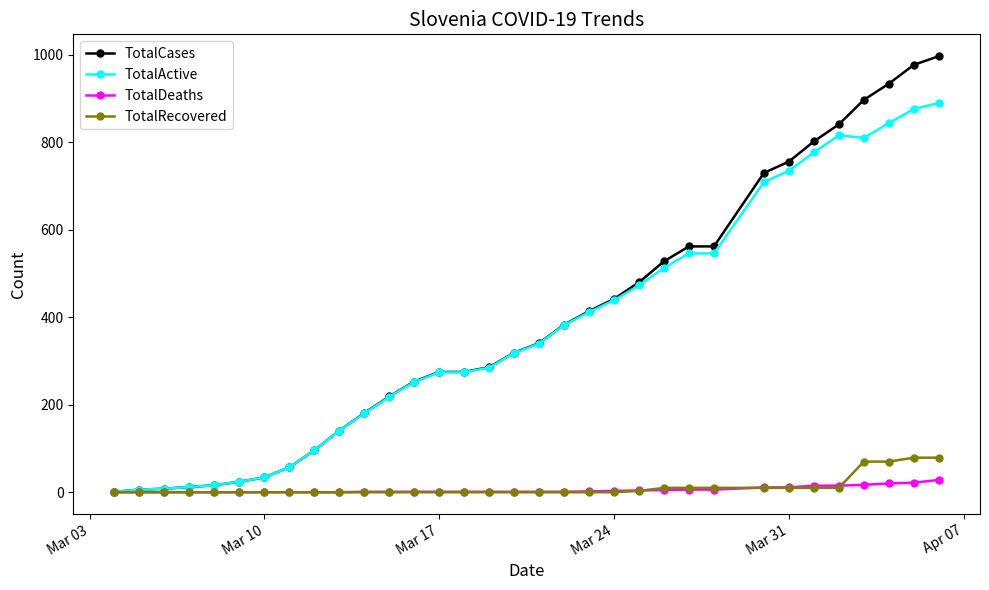

Rank the series by their maximum value, from highest to lowest.

TotalCases, TotalActive, TotalRecovered, TotalDeaths